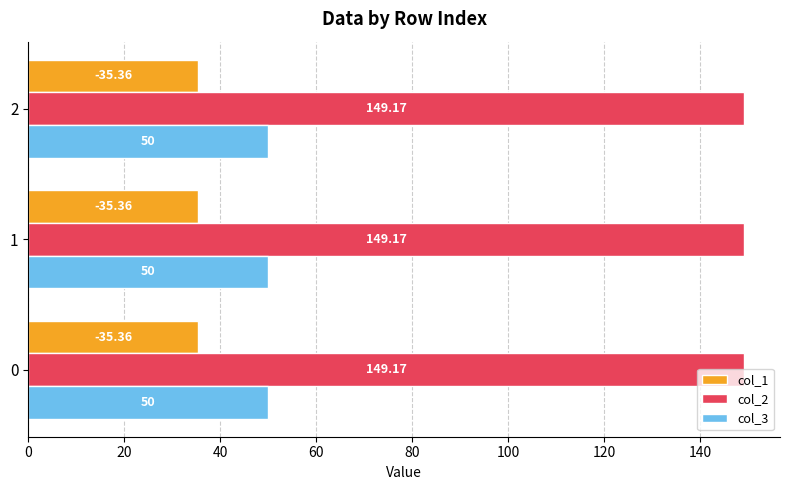

What is the total value across all series at 0?

234.5